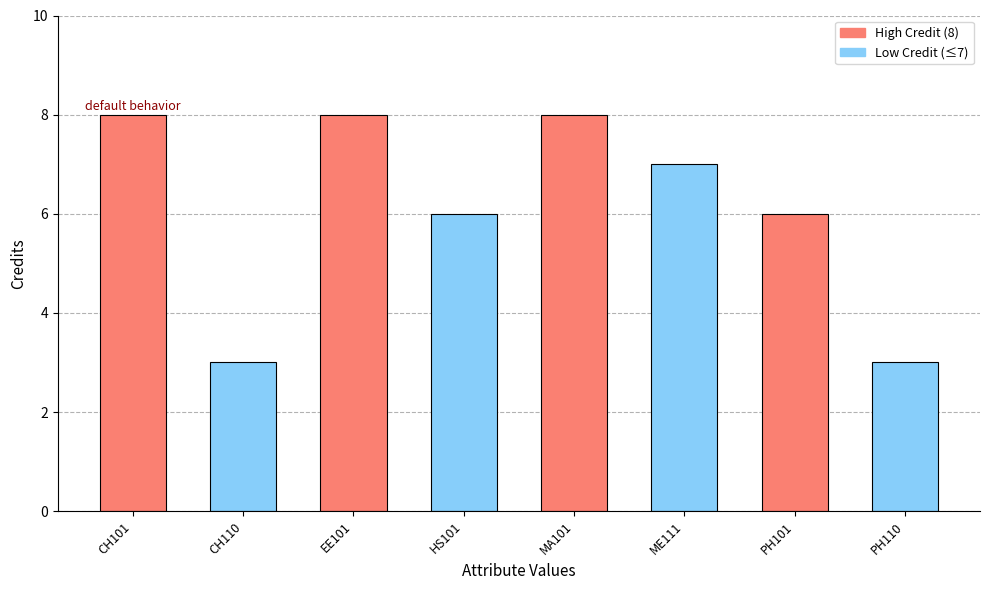

What is the minimum value shown in the chart?

3